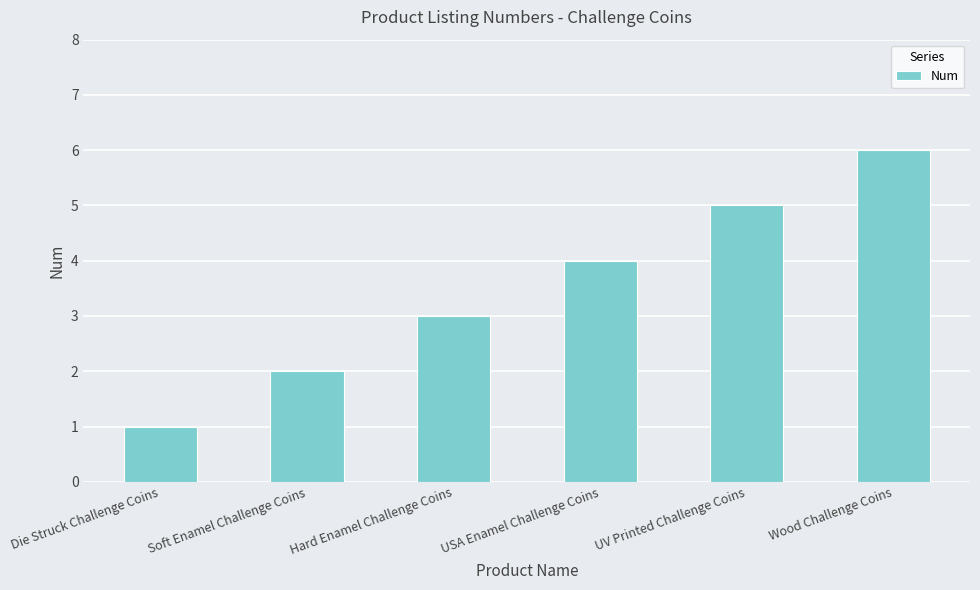

Which category has the highest value across all series?

Wood Challenge Coins